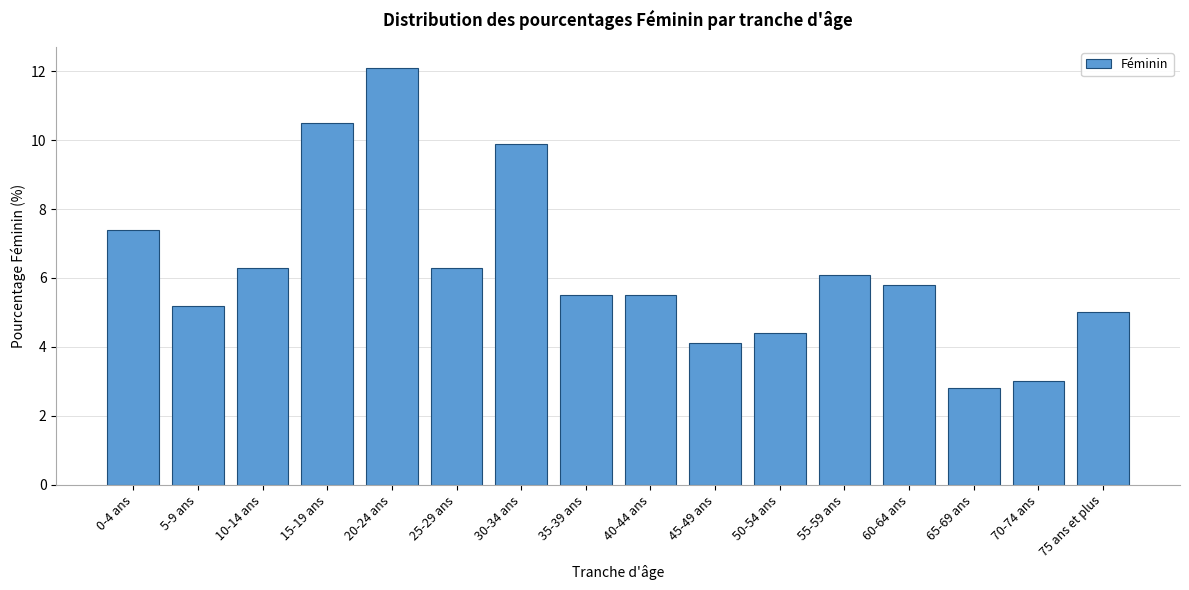

Reading left to right, transcribe all the data shown in this chart.

0-4 ans=7.4	5-9 ans=5.2	10-14 ans=6.3	15-19 ans=10.5	20-24 ans=12.1	25-29 ans=6.3	30-34 ans=9.9	35-39 ans=5.5	40-44 ans=5.5	45-49 ans=4.1	50-54 ans=4.4	55-59 ans=6.1	60-64 ans=5.8	65-69 ans=2.8	70-74 ans=3.0	75 ans et plus=5.0